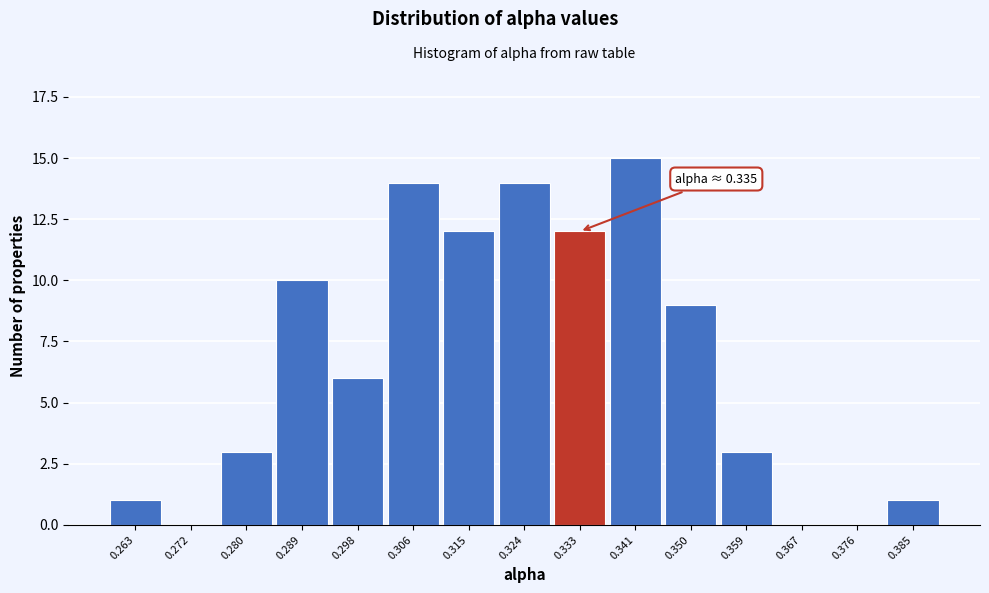

Reading left to right, list all the values displayed in this chart.

0.263=1	0.272=0	0.280=3	0.289=10	0.298=6	0.306=14	0.315=12	0.324=14	0.333=12	0.341=15	0.350=9	0.359=3	0.367=0	0.376=0	0.385=1